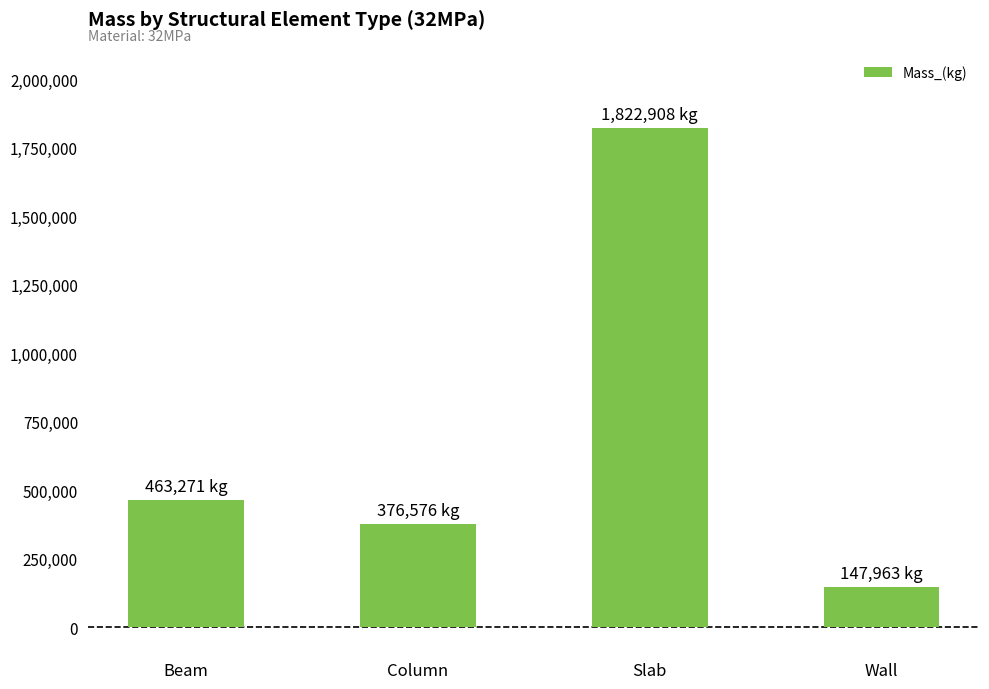

What is the value of the 1st bar from the left?

463271.2